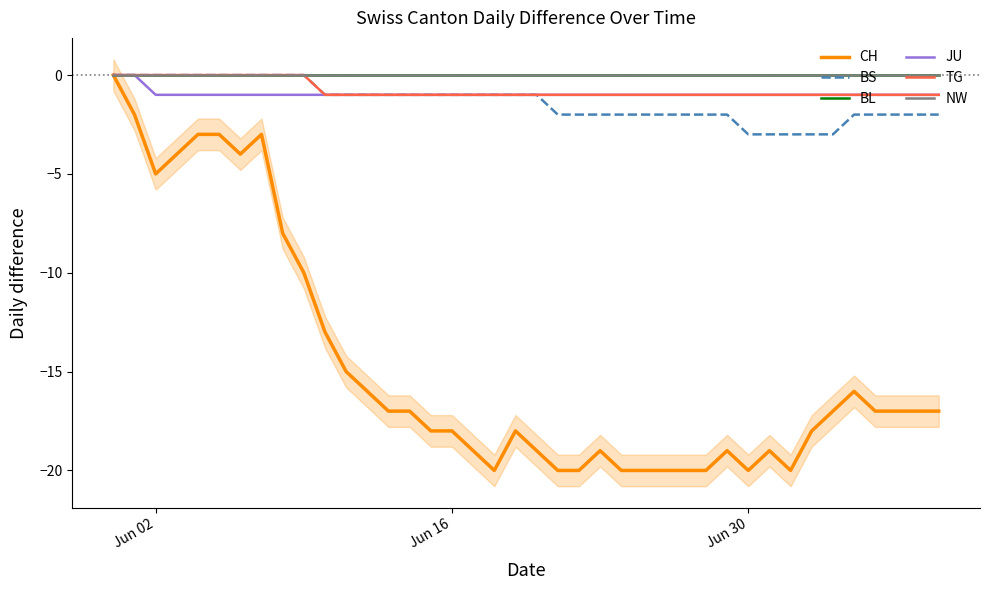

What are all the series names shown in the legend?

CH, BS, BL, JU, TG, NW